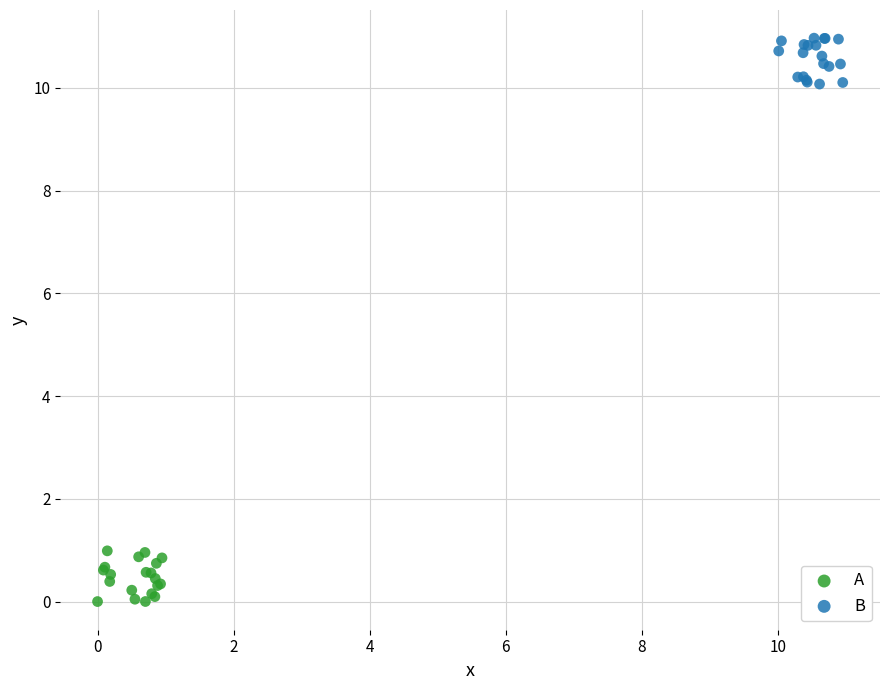

Which series reaches the maximum Y coordinate?

B